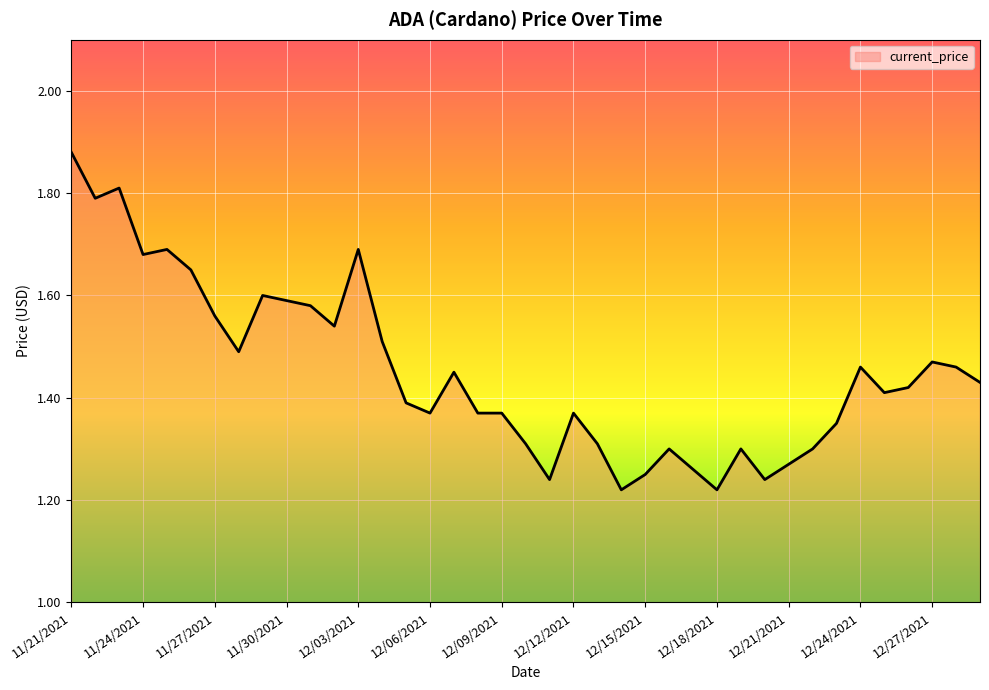

What is the difference between the maximum and minimum values?

0.7